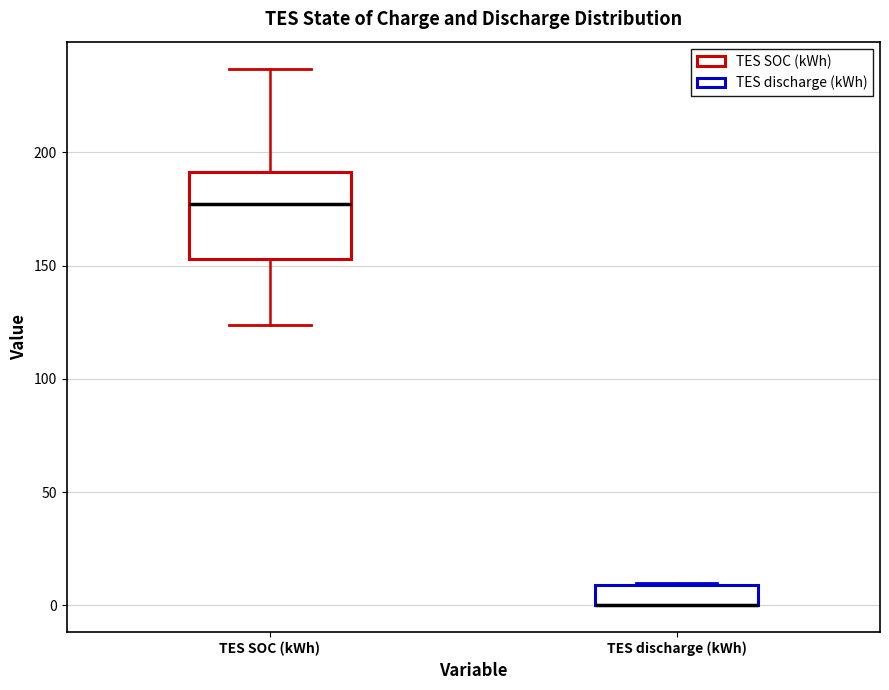

Reading left to right, transcribe this box plot: for each box, give where its median line is, the range the box spans, and where its two whiskers end, as read against the y-axis. The values are not printed on the chart, so give them approximately, as read against the axis.

TES SOC (kWh): median 175, box 155 to 190, whiskers 125 to 235
TES discharge (kWh): median 0 (drawn on the box's lower edge), box 0 to 10, whiskers 0 to 10